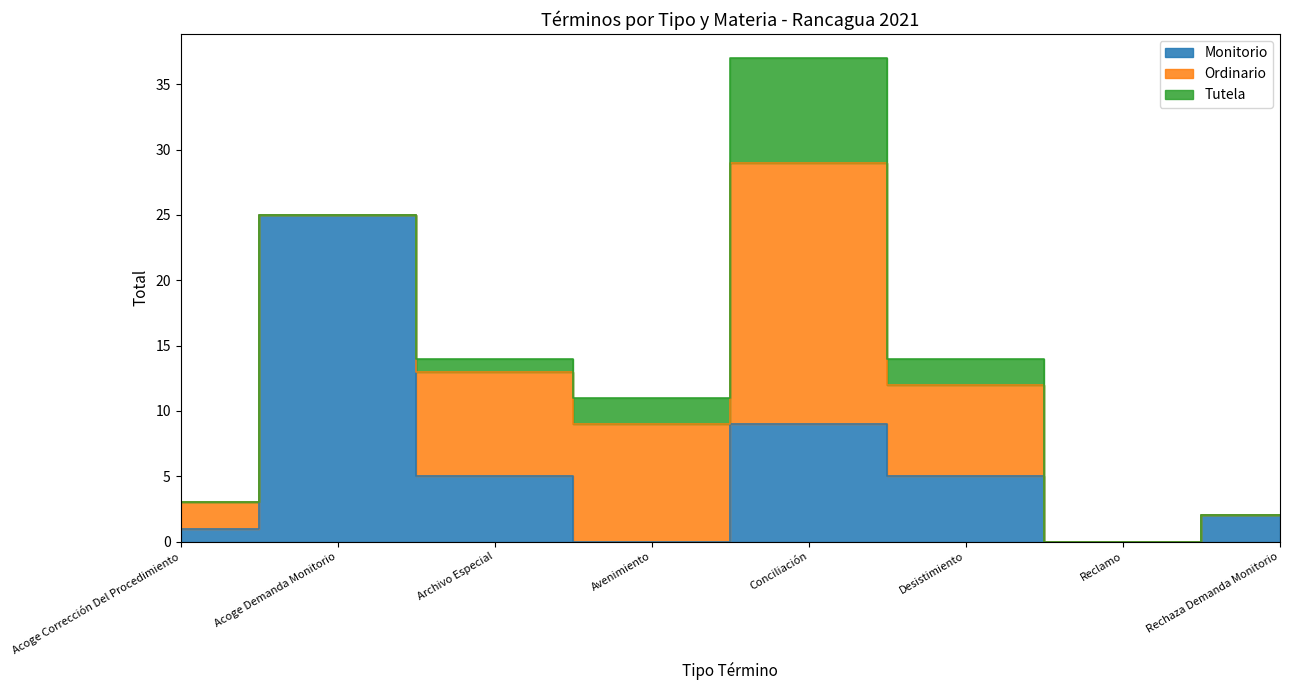

True or false: Monitorio has a value of 5 at Archivo Especial.

True